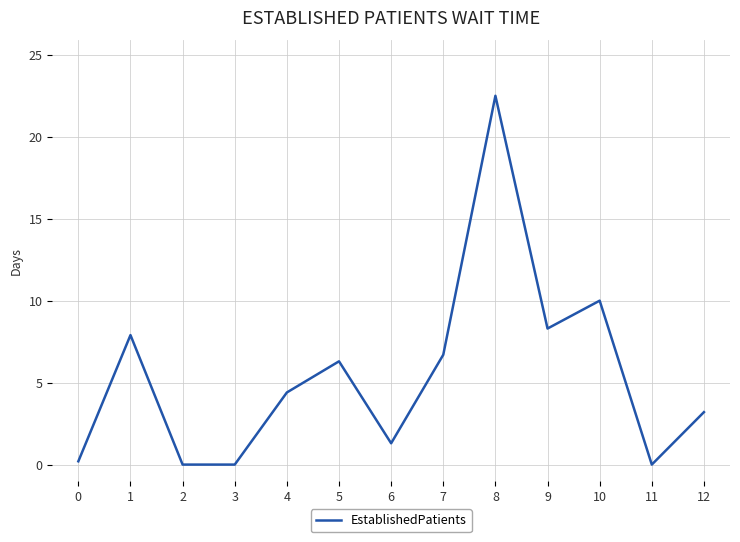

At which label is the value closest to 11?

10